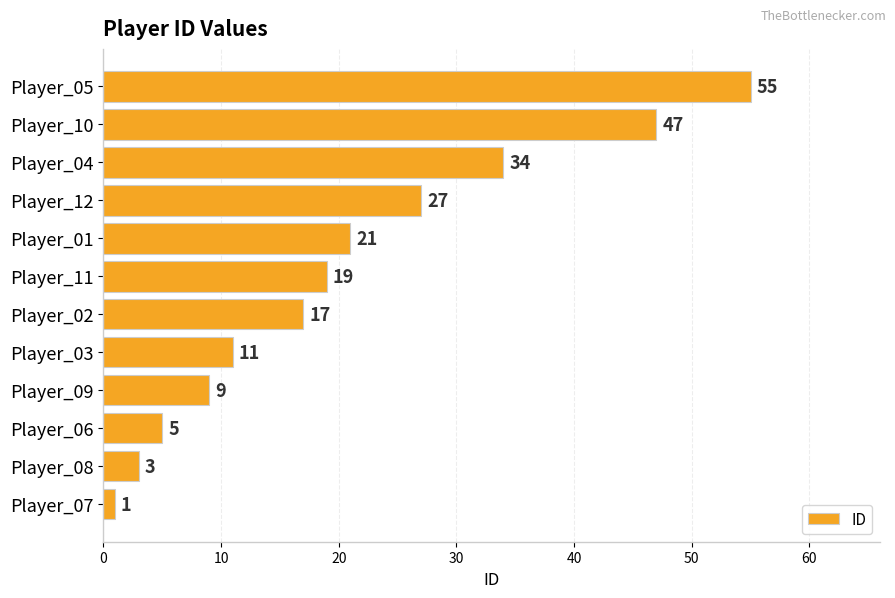

Reading top to bottom, what are all the values shown in this chart?

Player_05=55	Player_10=47	Player_04=34	Player_12=27	Player_01=21	Player_11=19	Player_02=17	Player_03=11	Player_09=9	Player_06=5	Player_08=3	Player_07=1